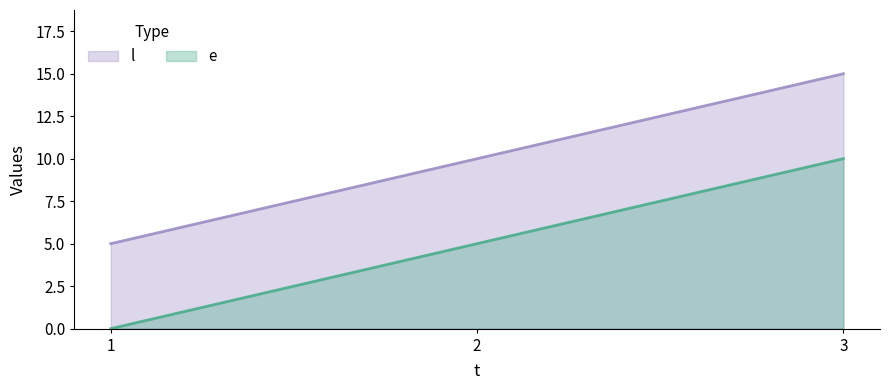

Which has a higher value, 3 or 2?

3